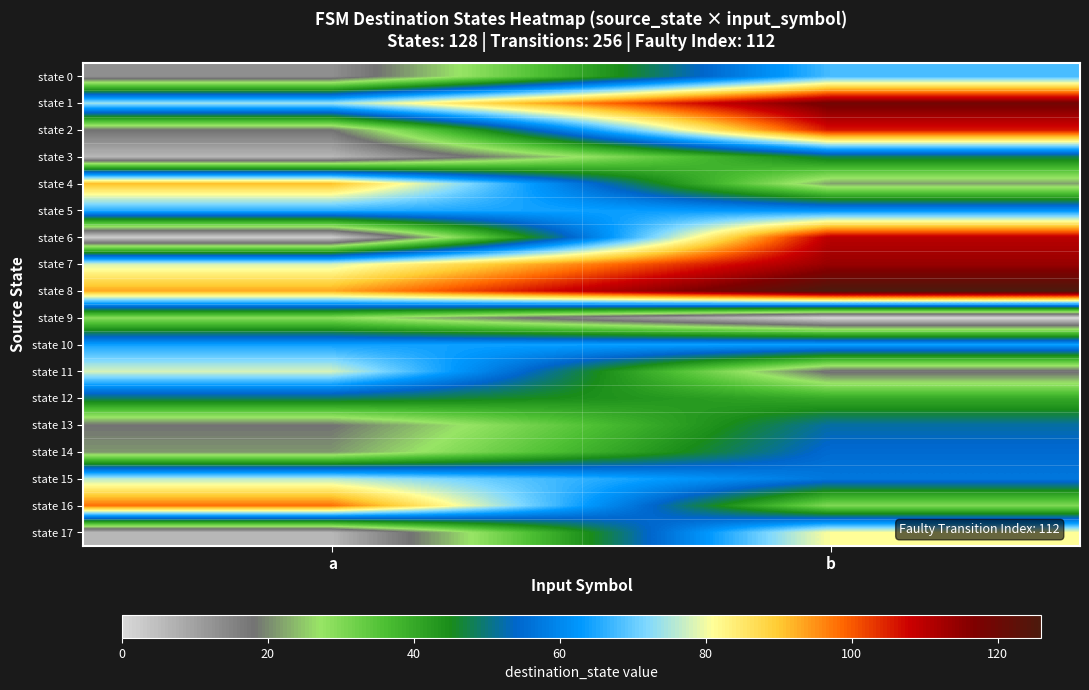

Rank the series at a from highest to lowest value.

state 16, state 8, state 4, state 7, state 11, state 15, state 1, state 5, state 10, state 12, state 9, state 14, state 2, state 13, state 0, state 3, state 17, state 6